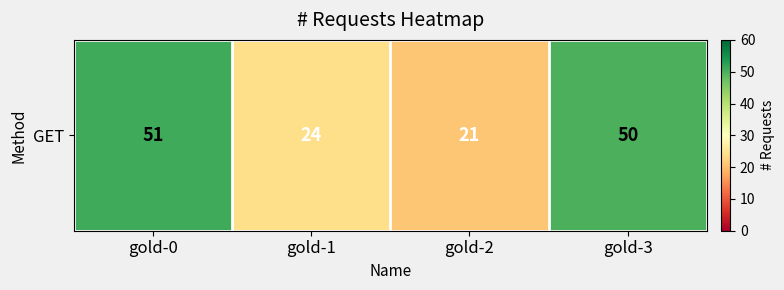

What is the sum of all values?

146